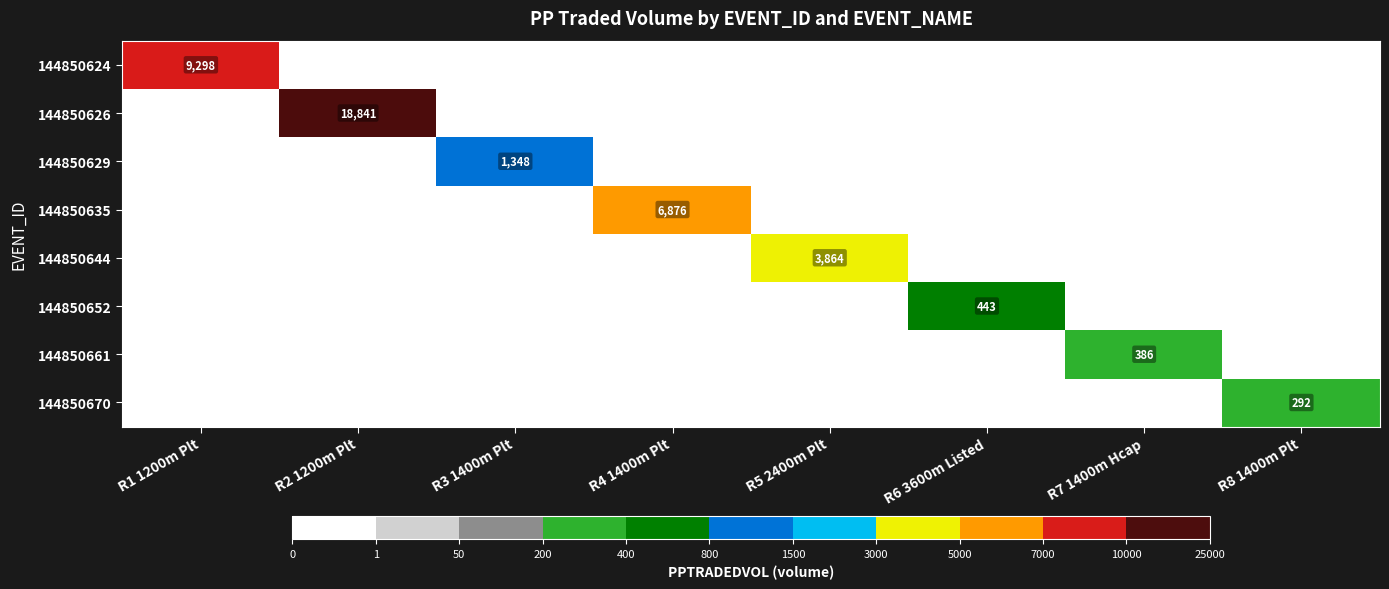

At how many categories does at least one series exceed 16791?

1